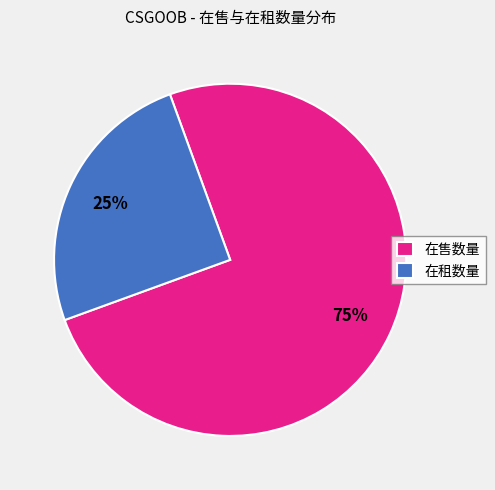

Combined, do 在租数量 and 在售数量 account for over 50%?

Yes